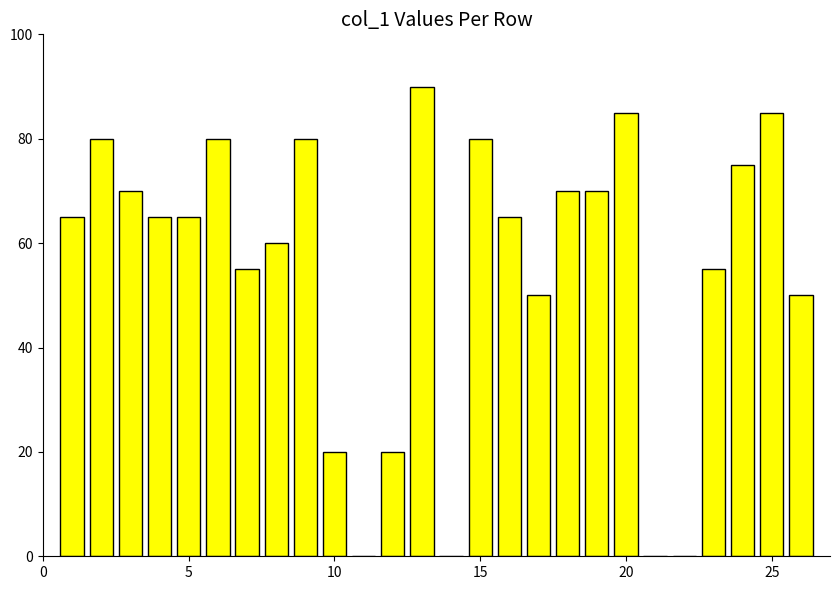

What is the greatest value displayed?

90